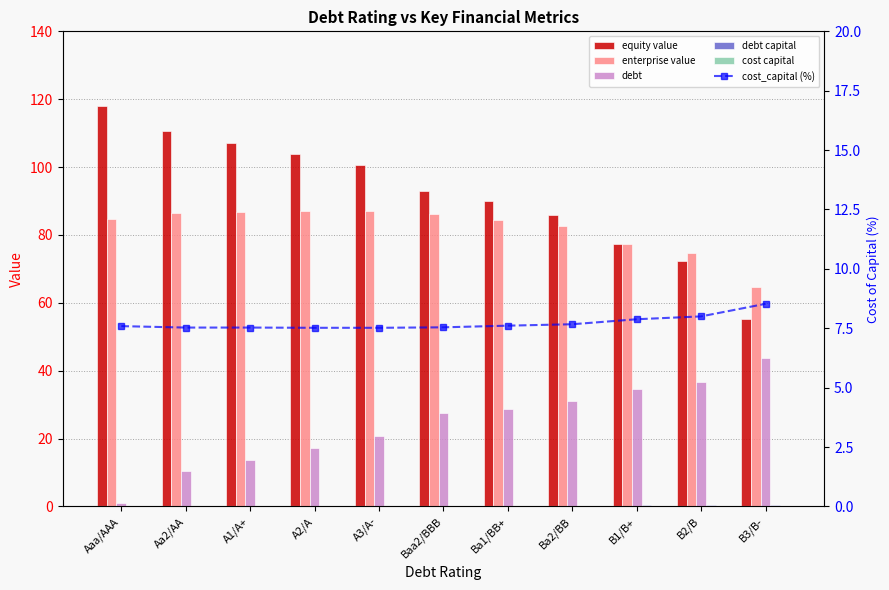

What is the average value of the debt series?

24.1